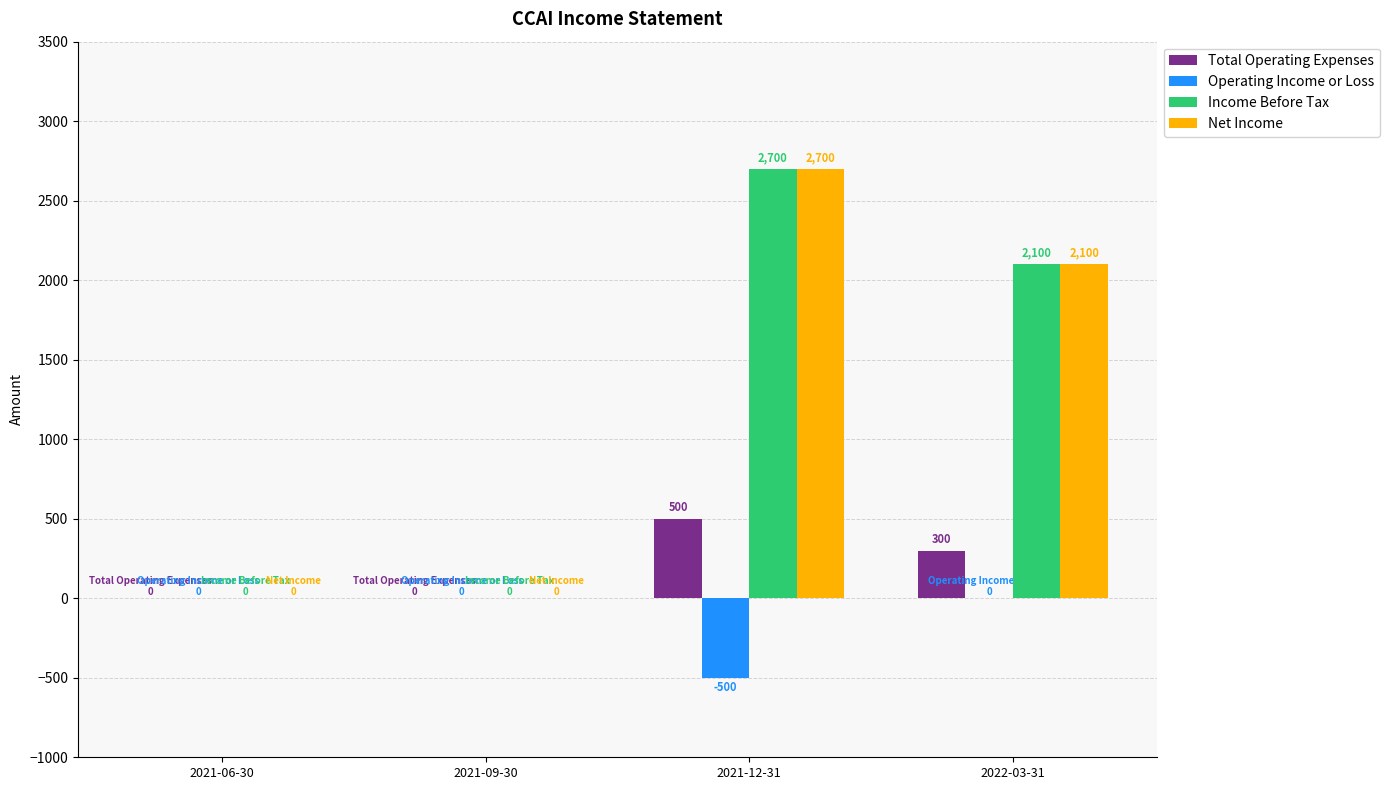

Which category has the highest value across all series?

2021-12-31